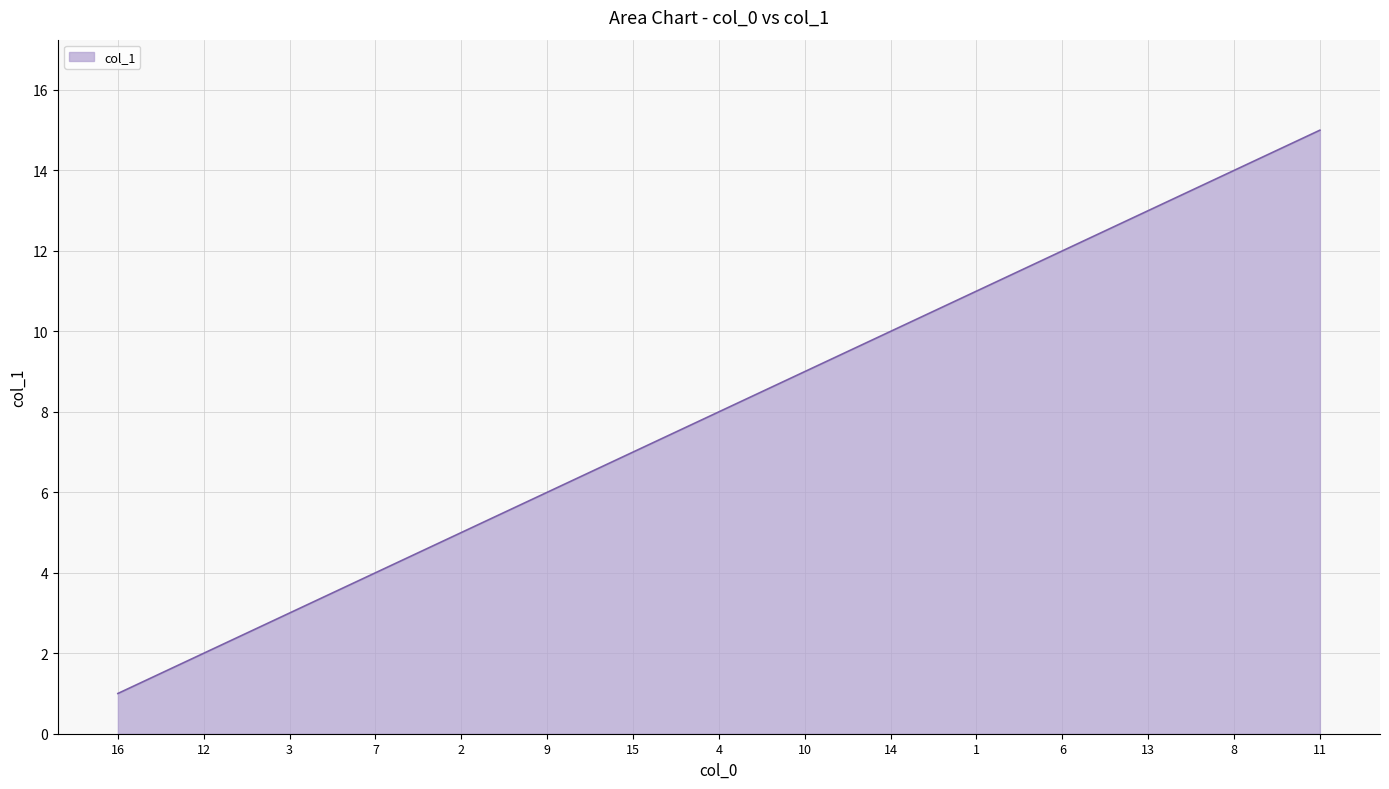

What is the maximum value shown in the chart?

15